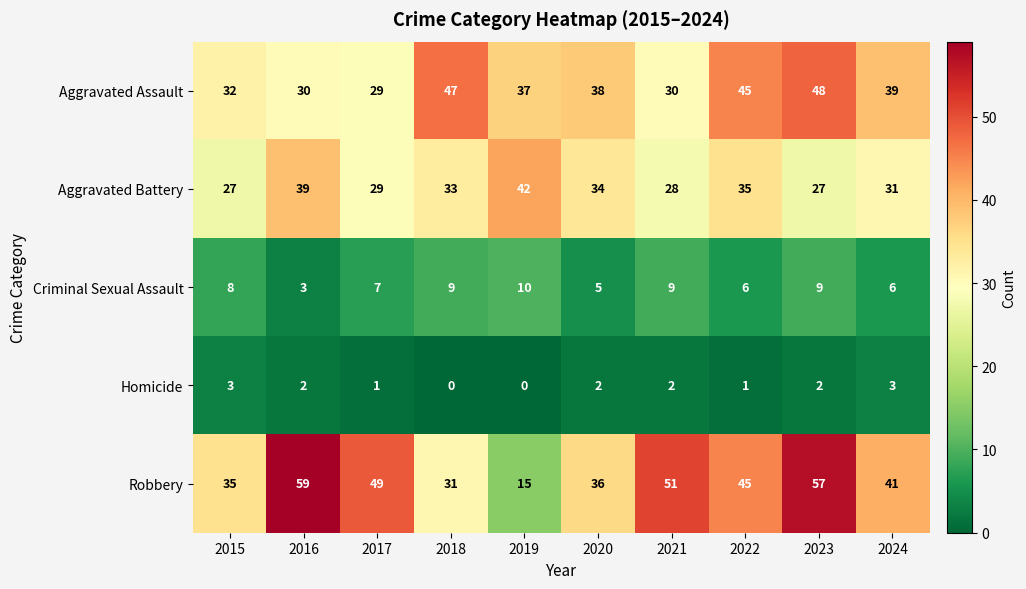

At which category is the sum across all series the highest?

2023